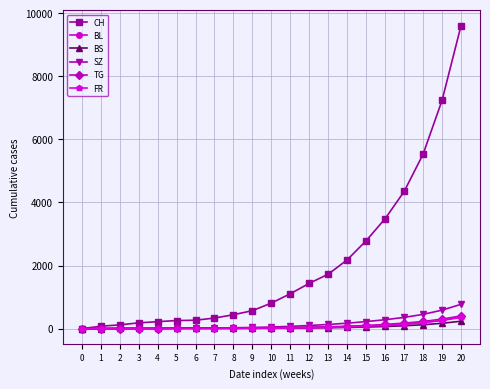

Between 2 and 11, which series saw the biggest shift?

CH